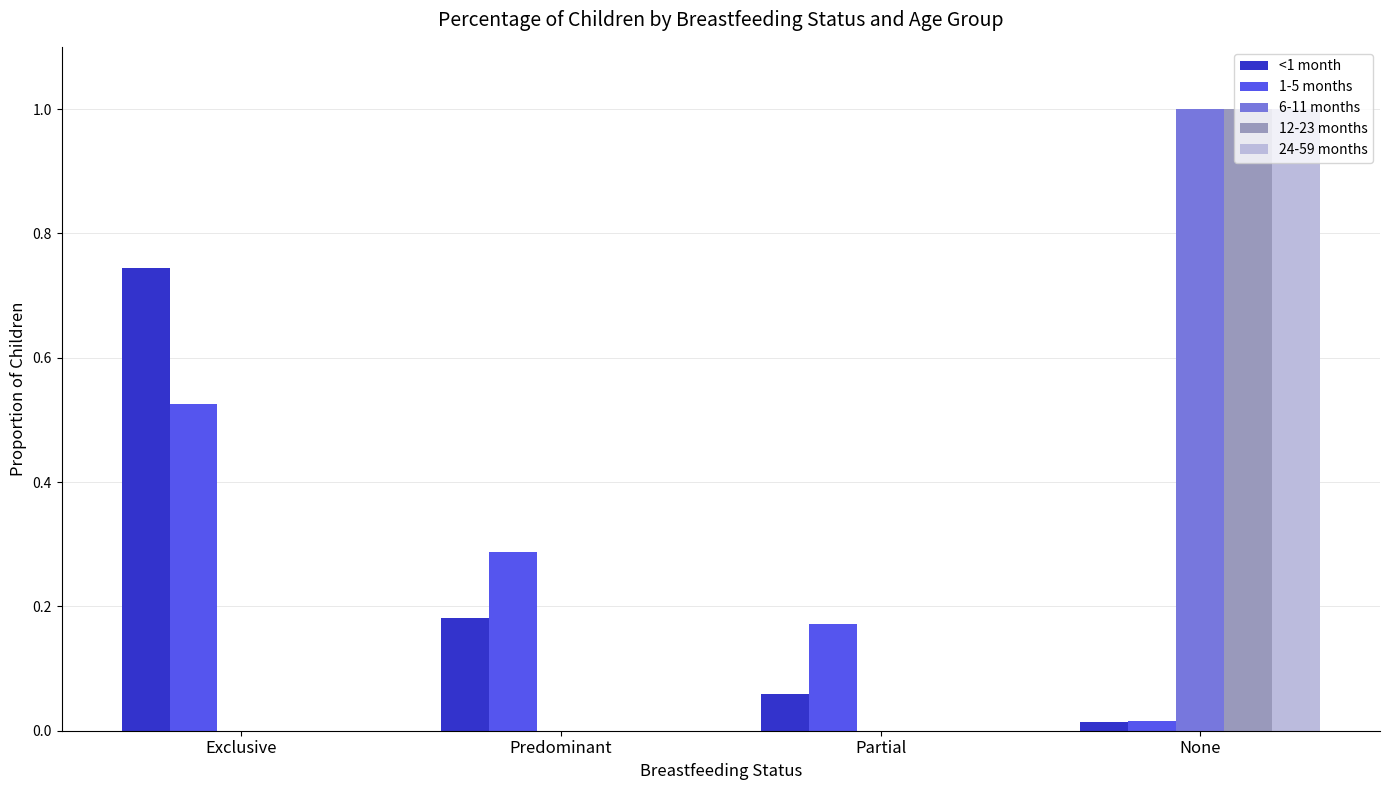

True or false: 12-23 months has a value of 0.7 at Partial.

False